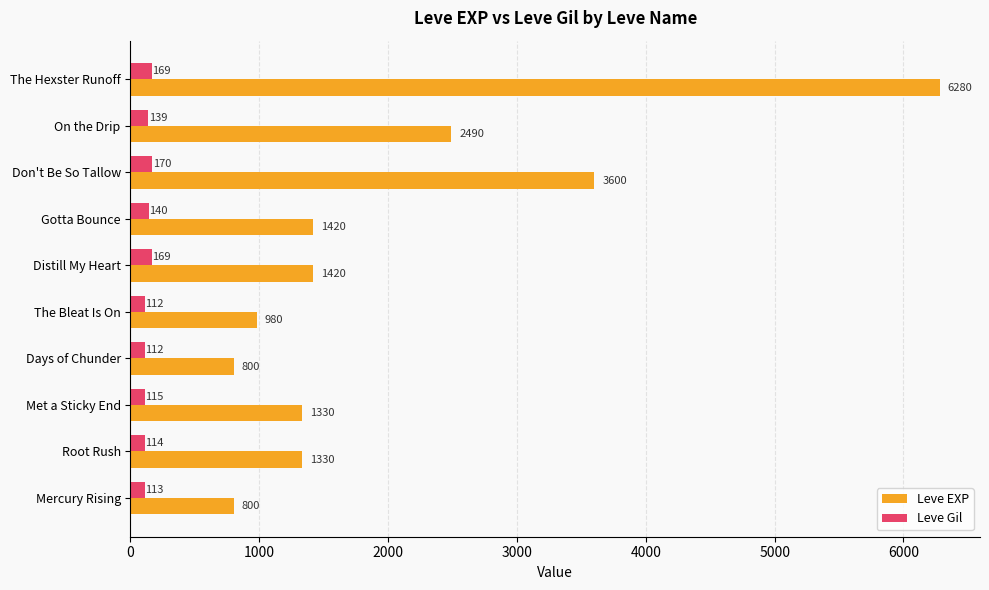

Count the number of categories in the chart.

10